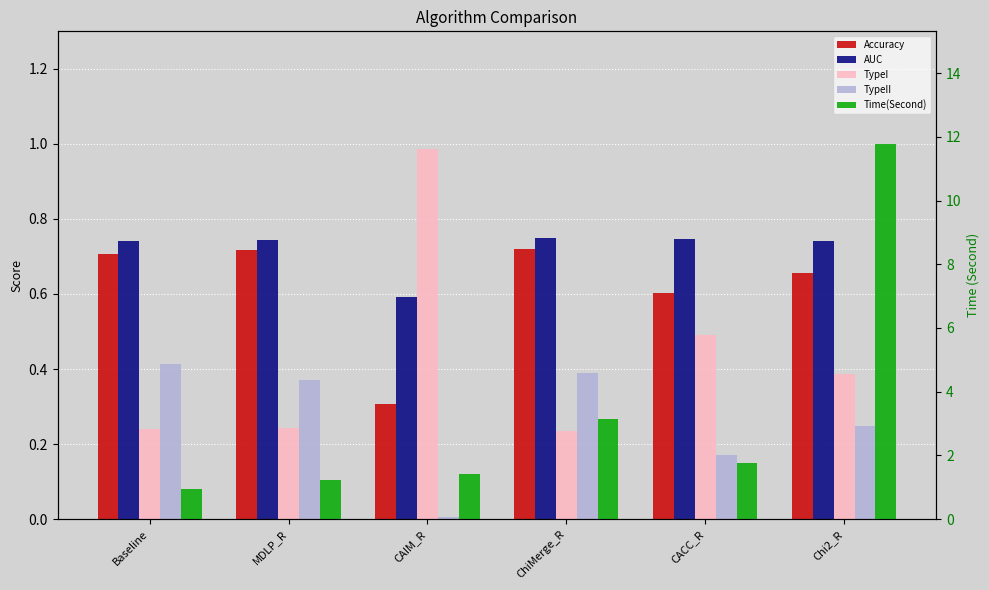

How many Accuracy values are between 0 and 1?

6